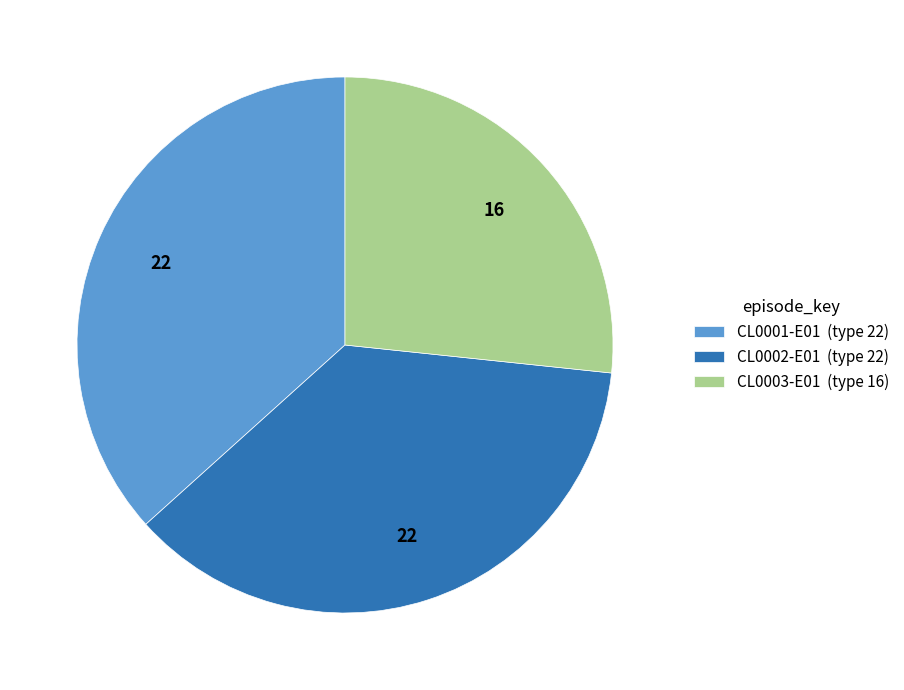

Count the number of slices in the pie.

3